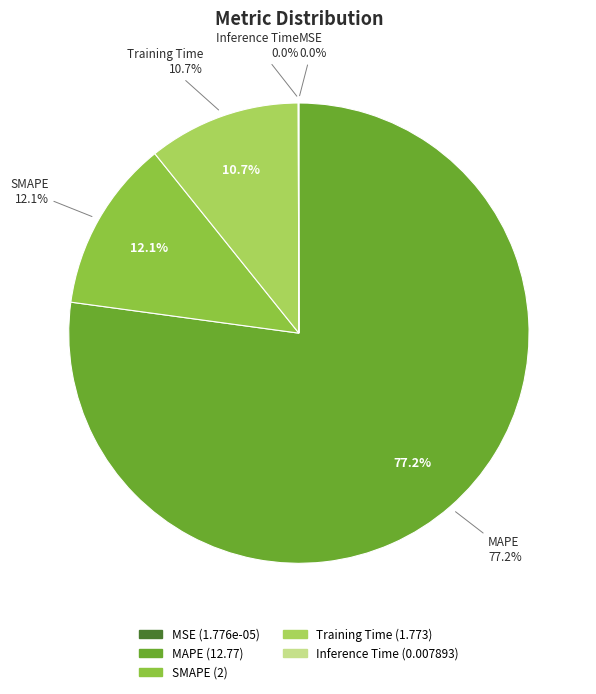

The Training Time slice represents 11% of the pie. True or false?

True